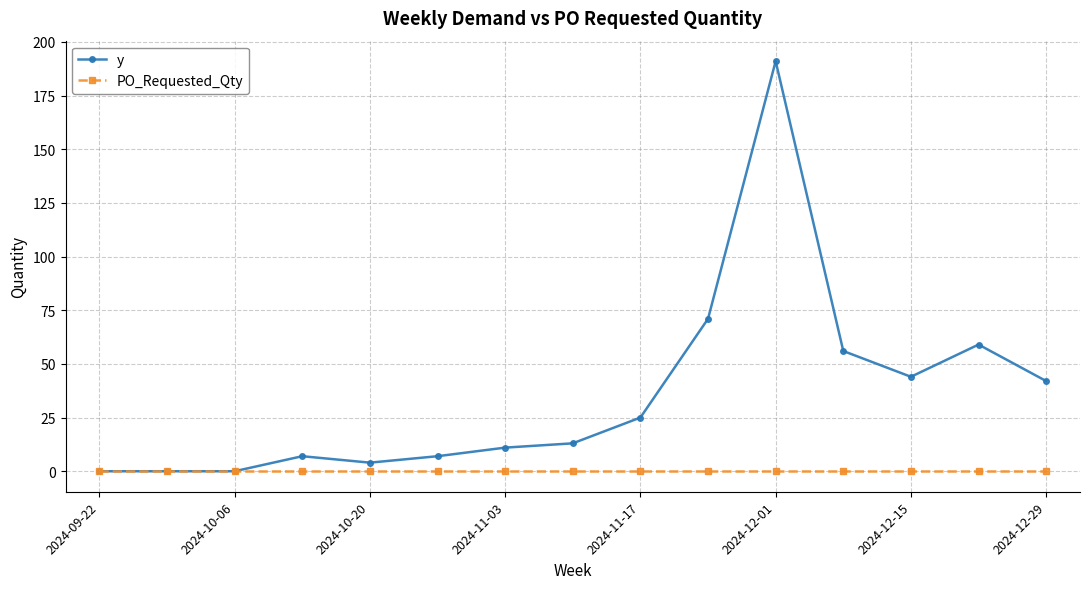

Which series has the largest total across all categories?

y